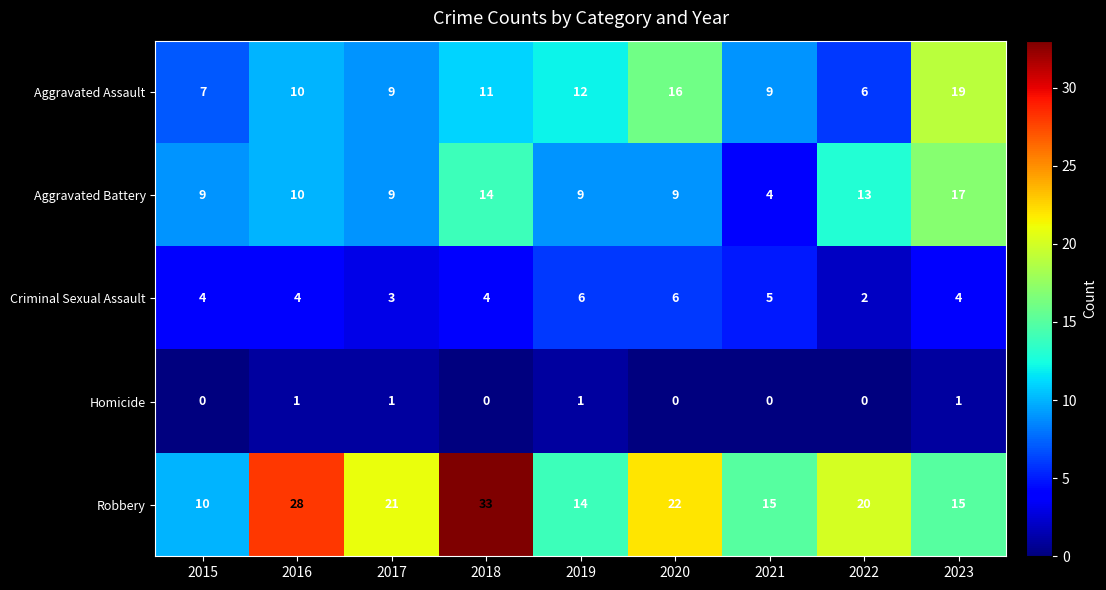

At which category does the chart reach its peak across all series?

2018